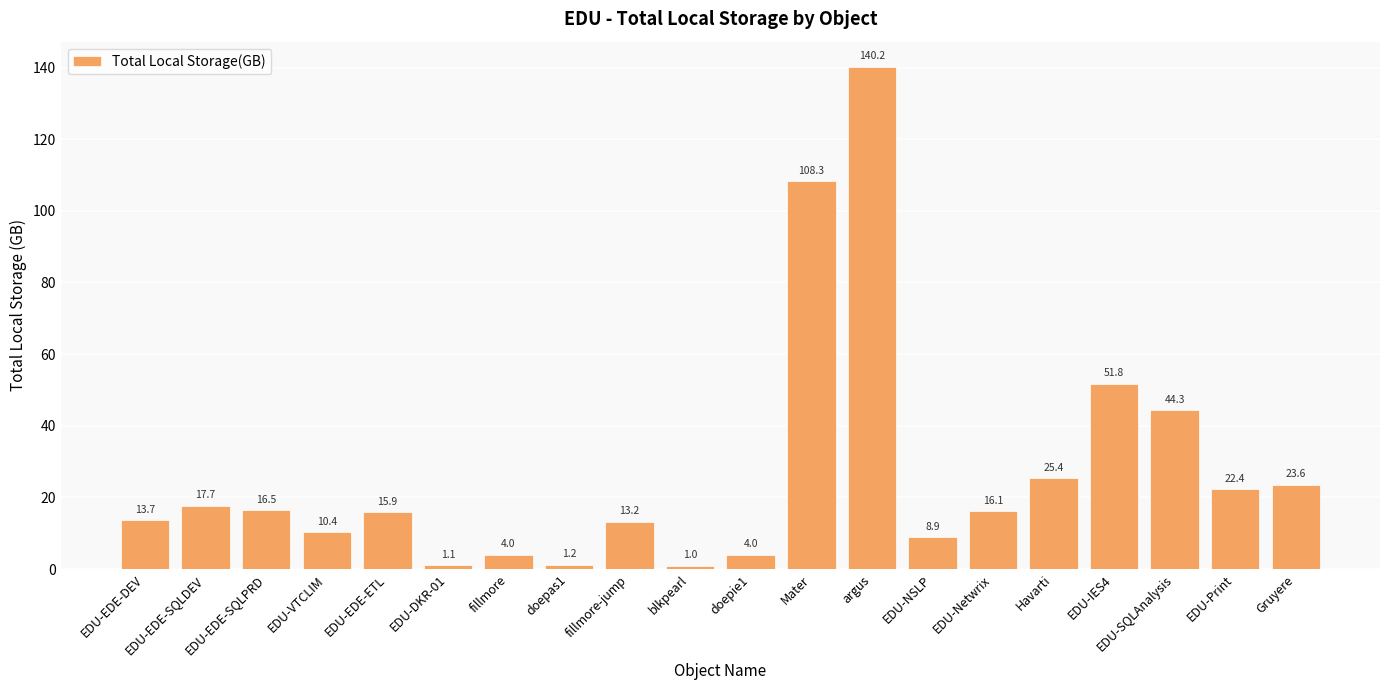

What is the value of the 12th bar from the left?

108.3